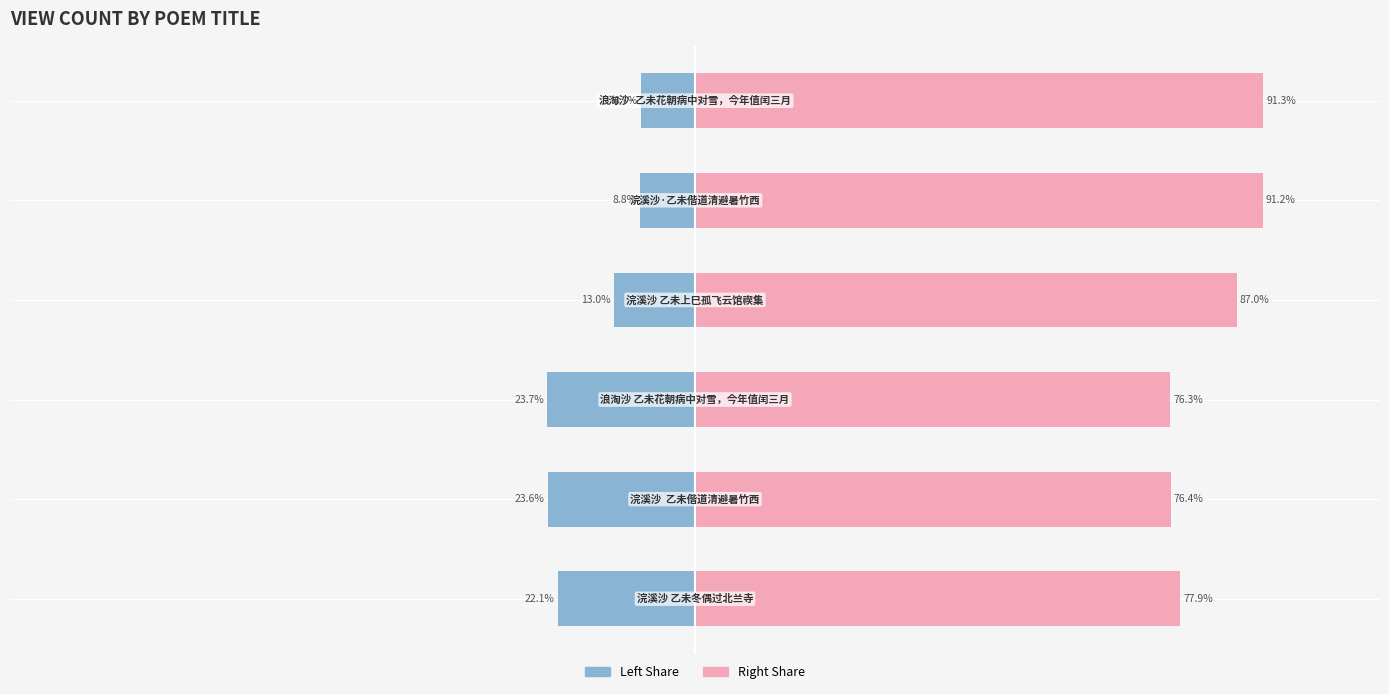

What is the spread (max minus min) of values at 0?

100.0